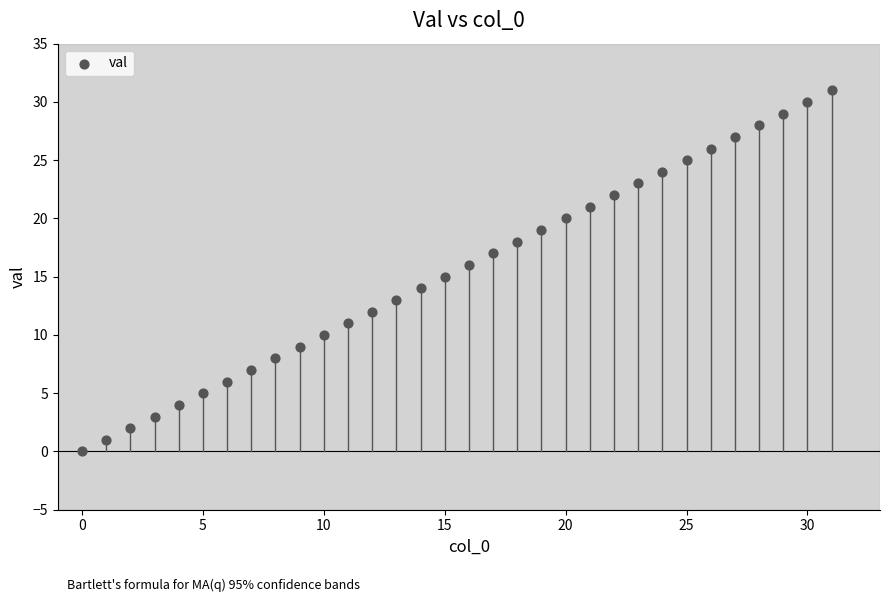

What is the range of Y values (max minus min)?

31